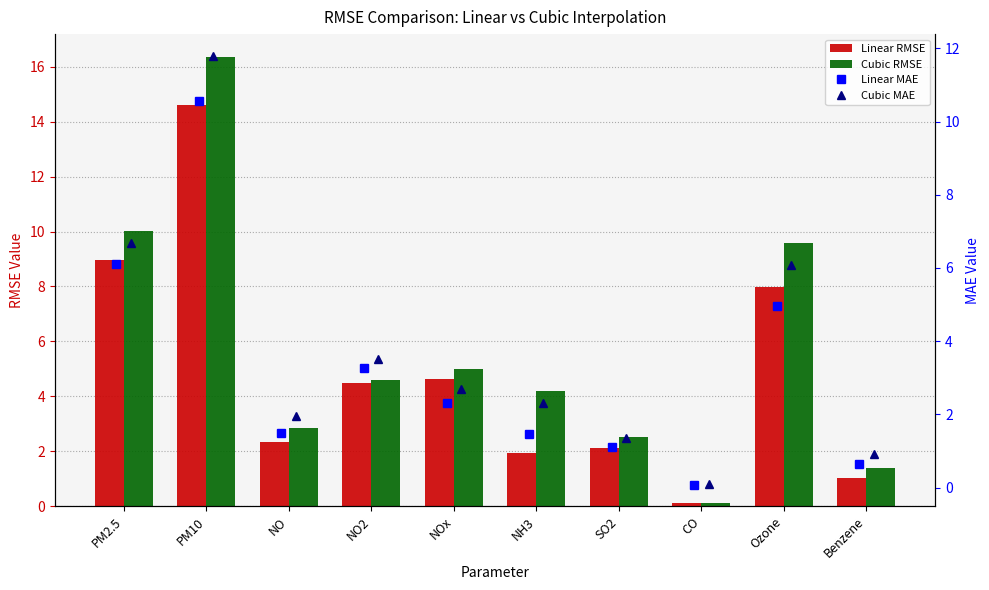

At NOx, list the series in order from smallest to largest.

Linear MAE, Cubic MAE, Linear RMSE, Cubic RMSE